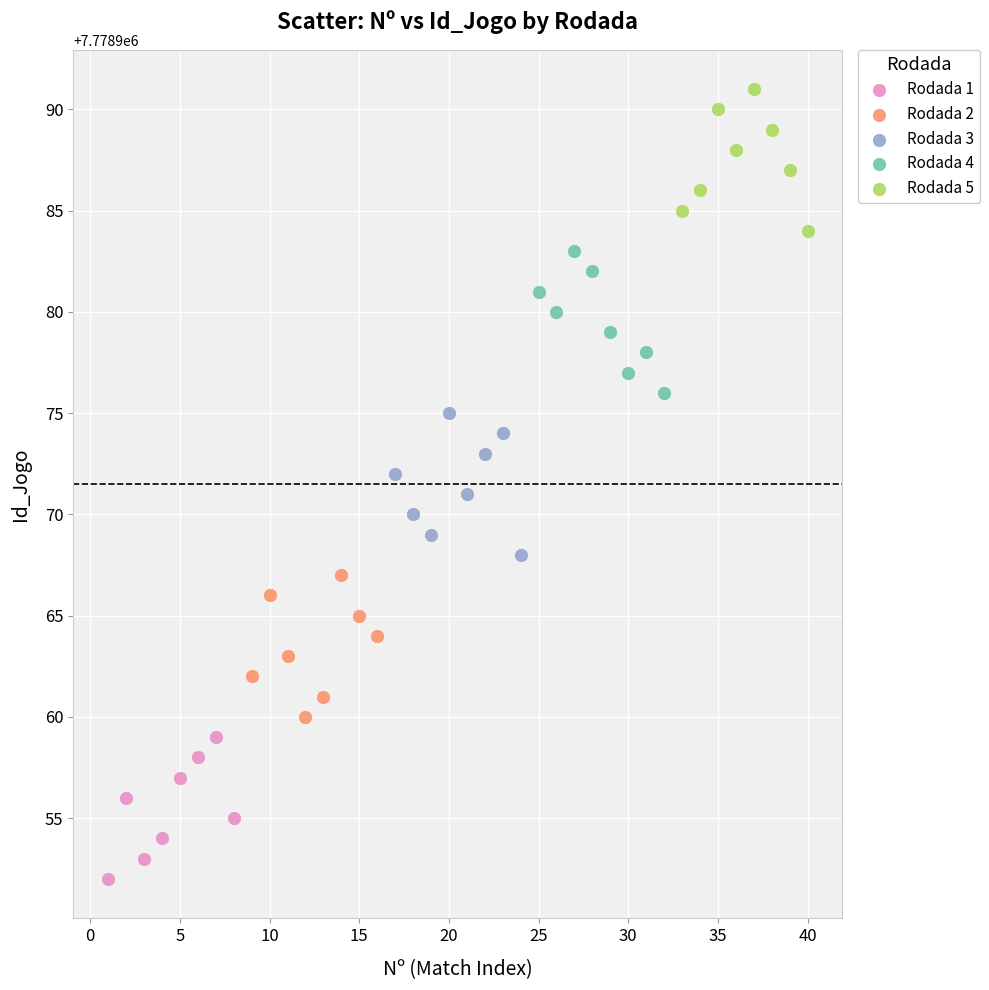

Which series reaches the minimum Y coordinate?

Rodada 1